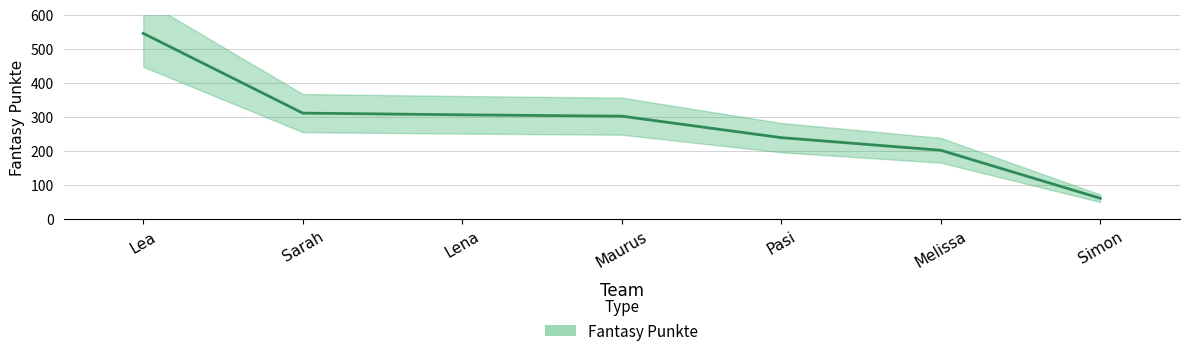

What is the ratio of the value at Lea to the value at Pasi?

2.3